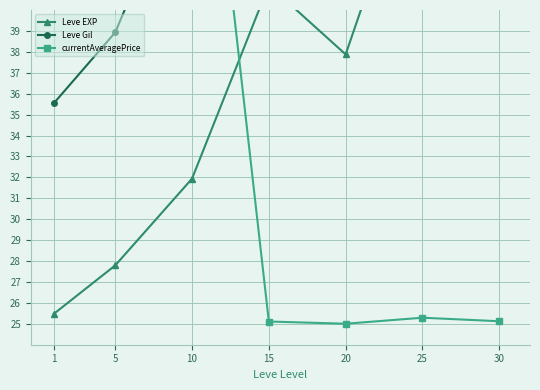

True or false: currentAveragePrice and Leve Gil cross at least once.

True